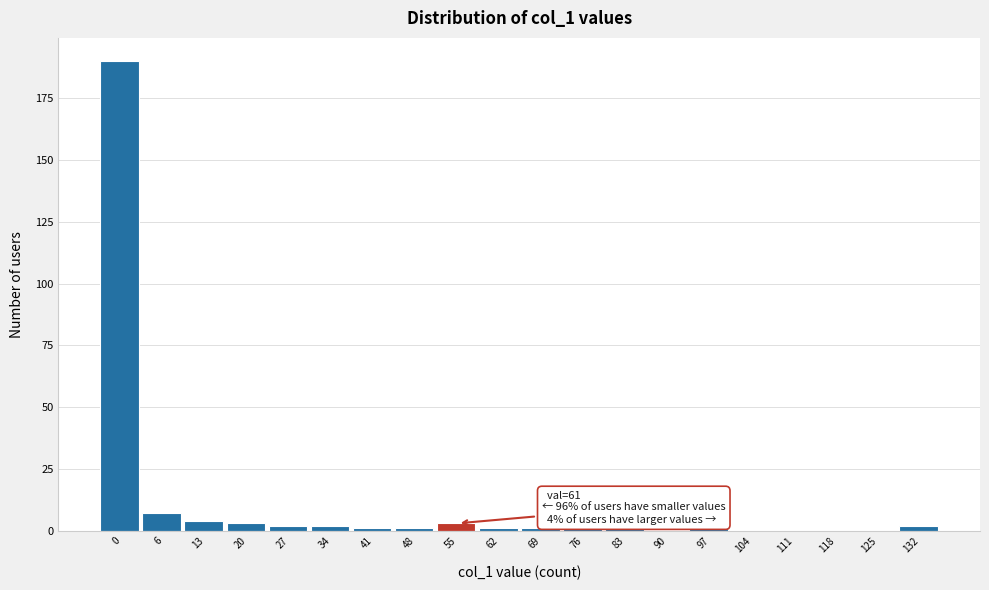

Reading right to left, extract all data points from this chart.

132=2	125=0	118=0	111=0	104=0	97=1	90=0	83=1	76=1	69=1	62=1	55=3	48=1	41=1	34=2	27=2	20=3	13=4	6=7	0=190